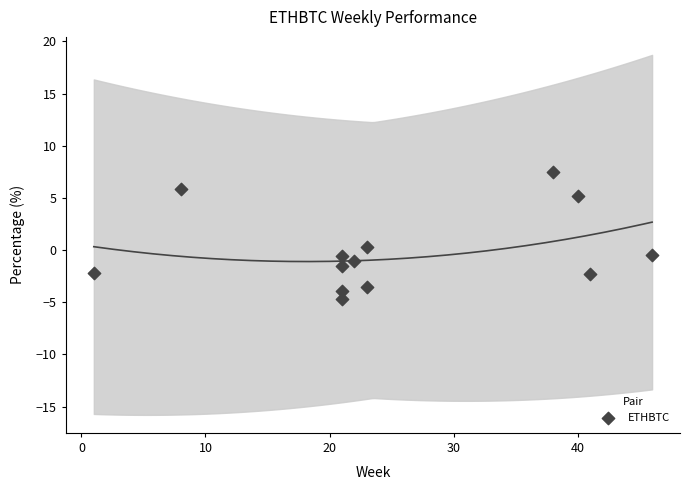

What is the range of Y values (max minus min)?

12.2